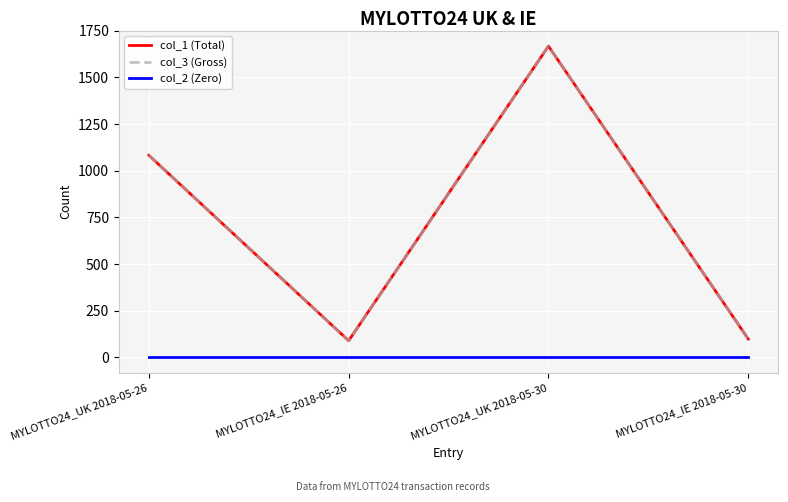

What is the average value of the col_3 (Gross) series?

735